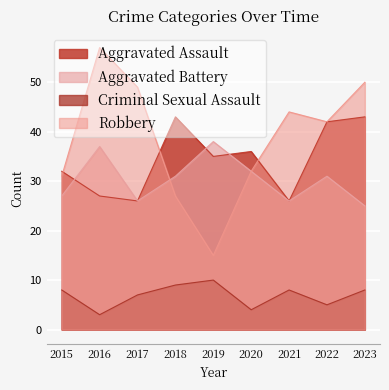

What are all the series names shown in the legend?

Aggravated Assault, Aggravated Battery, Criminal Sexual Assault, Robbery